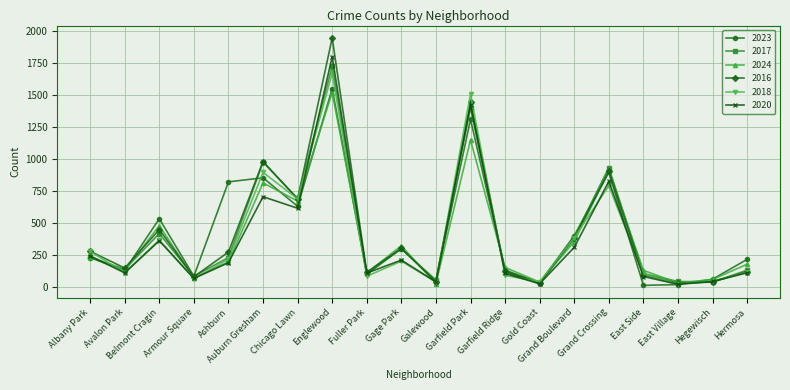

Where do 2016 and 2024 first cross each other?

Avalon Park and Belmont Cragin